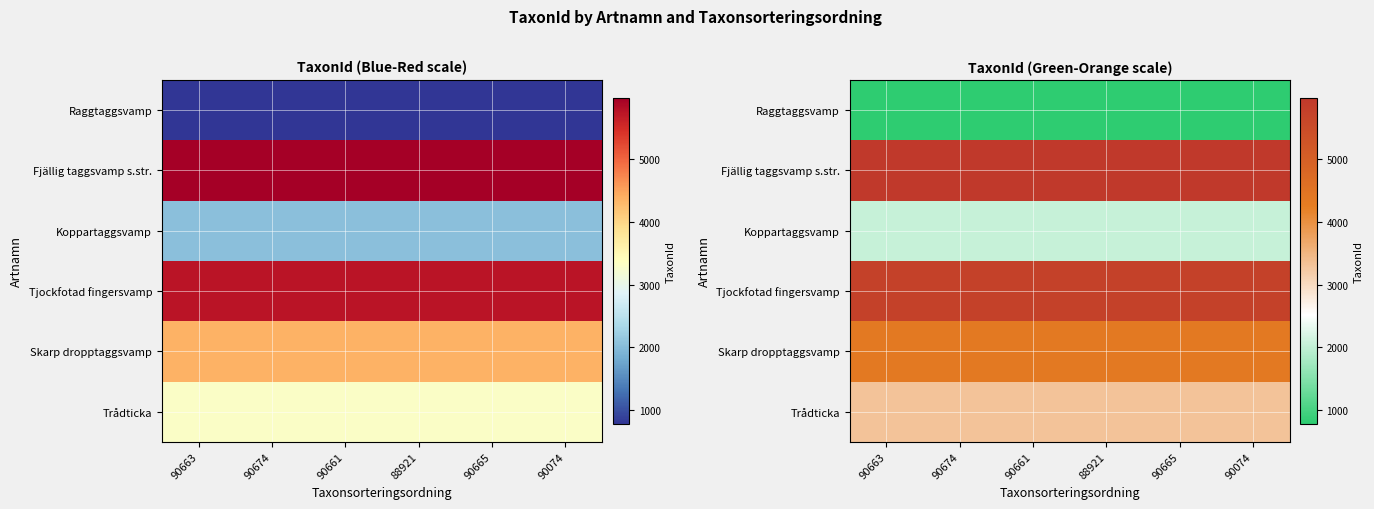

Which category has the highest value in the Raggtaggsvamp series?

90663